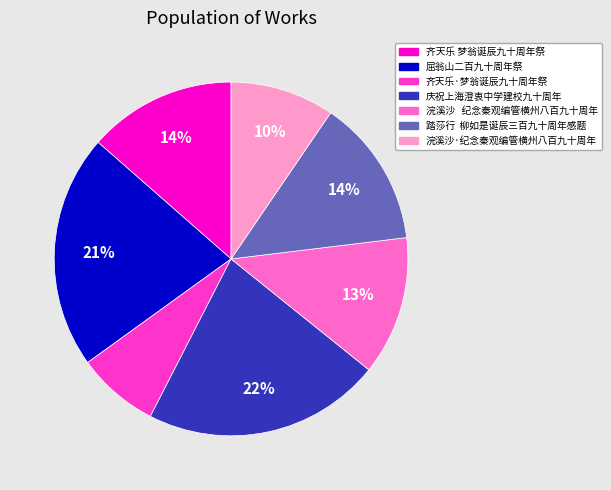

How many segments does this pie chart have?

7